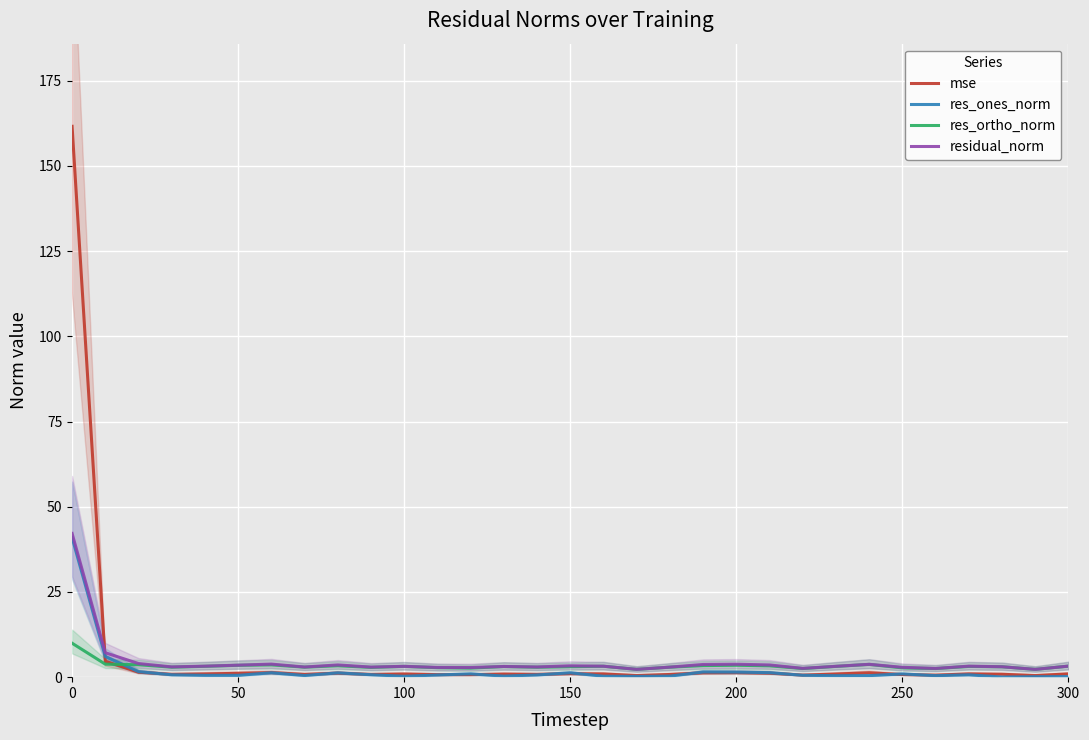

True or false: residual_norm has a value of 2.9 at 250.

True